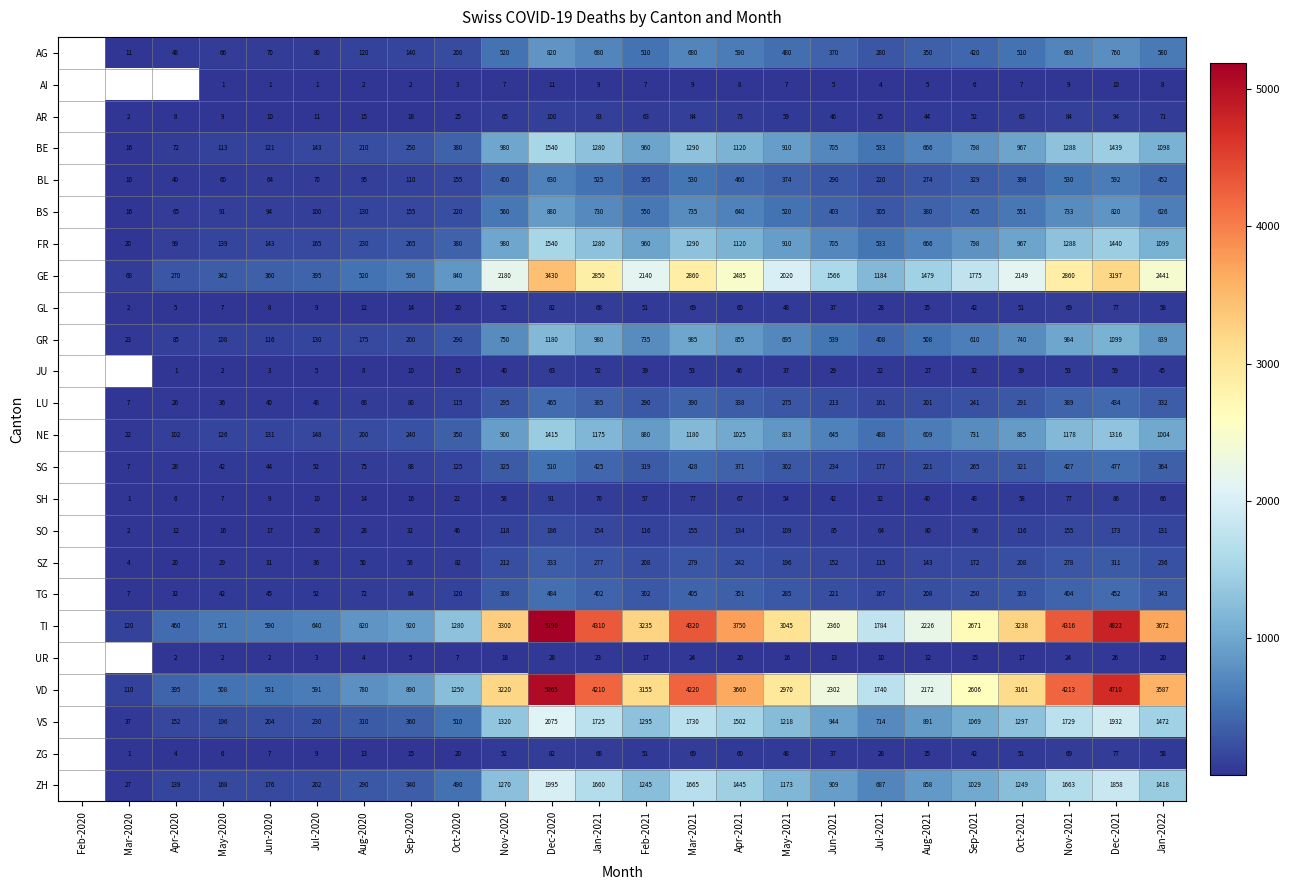

Rank the series at Jun-2020 from highest to lowest value.

TI, VD, GE, VS, ZH, FR, NE, BE, GR, BS, AG, BL, TG, SG, LU, SZ, SO, AR, SH, GL, ZG, JU, UR, AI